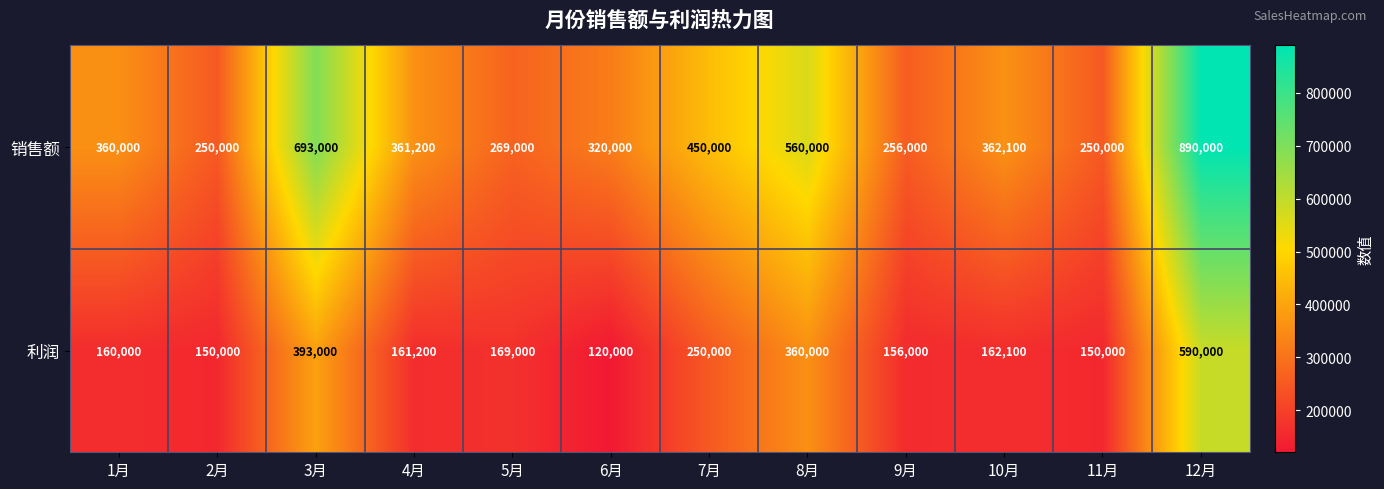

What is the total value across all series at 11月?

400000